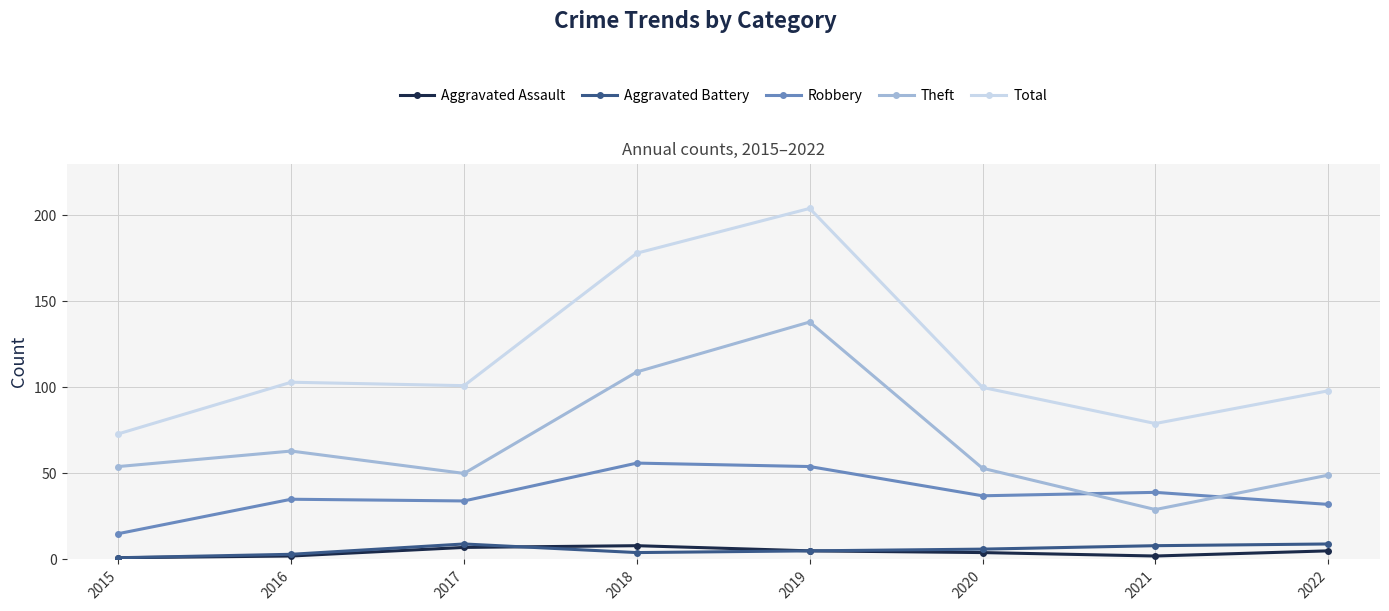

How many lines are shown in the chart?

5